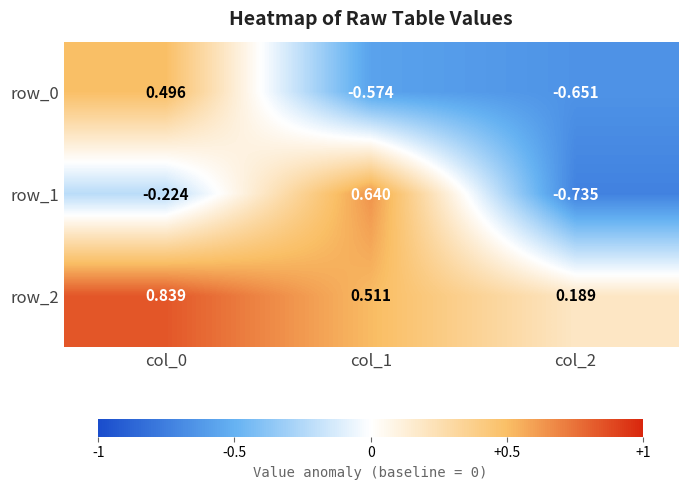

Is the value of row_1 at col_2 greater than the value of row_0 at col_0?

No